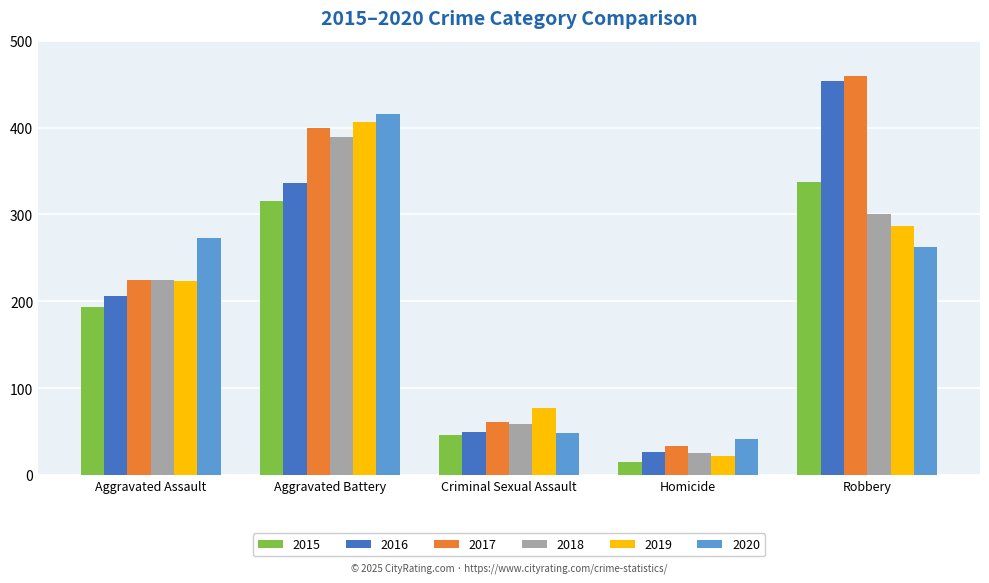

How many values in the 2019 series are below 223?

2